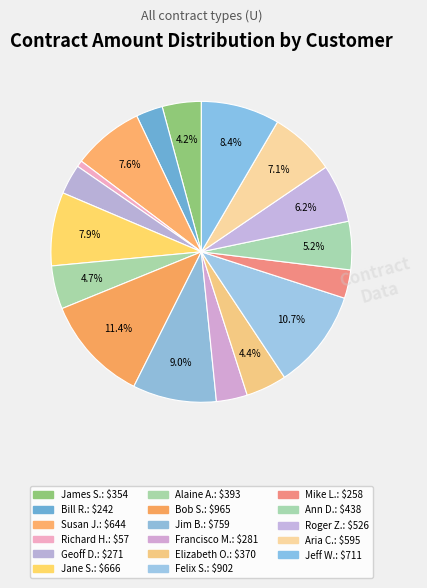

Count the number of slices in the pie.

17